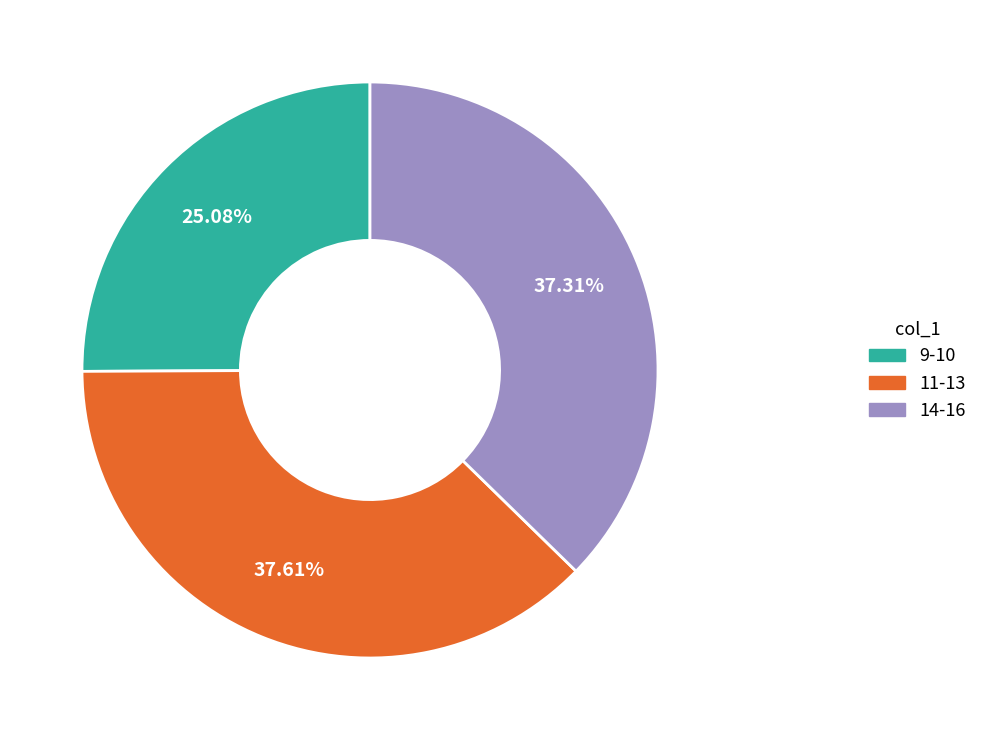

Is there a majority slice in this chart?

No